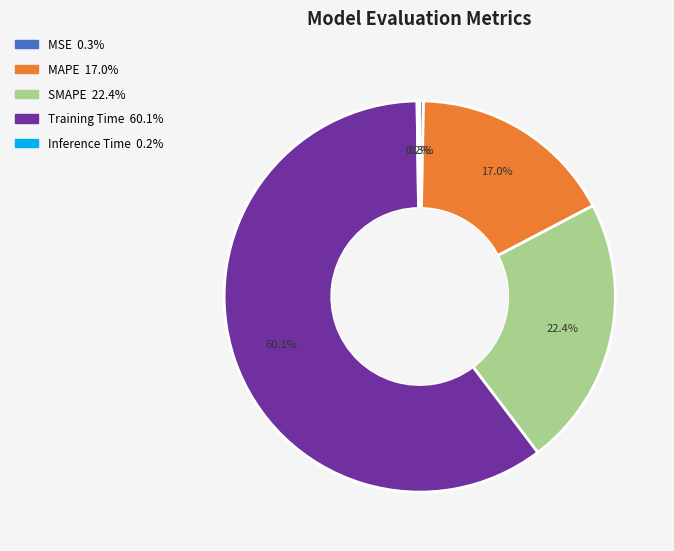

Combined, do SMAPE and MAPE account for over 50%?

No